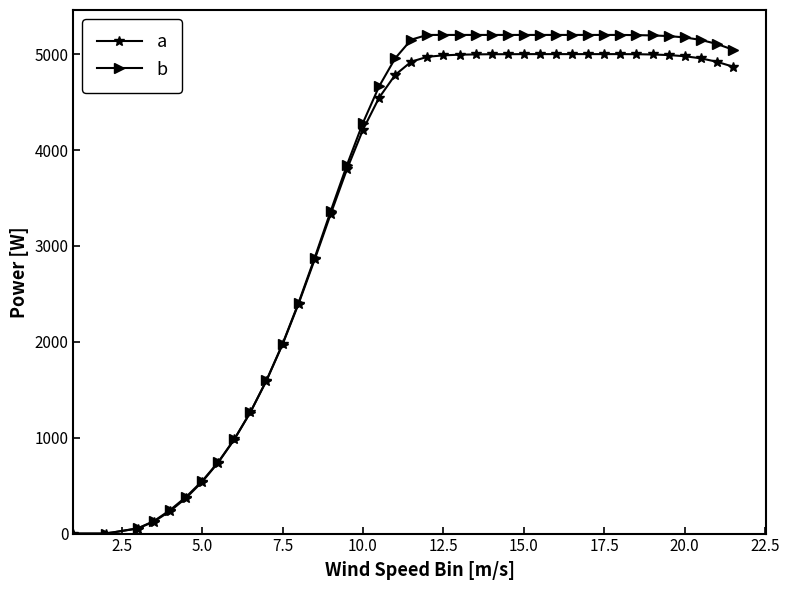

Which series has the largest range (max minus min)?

b